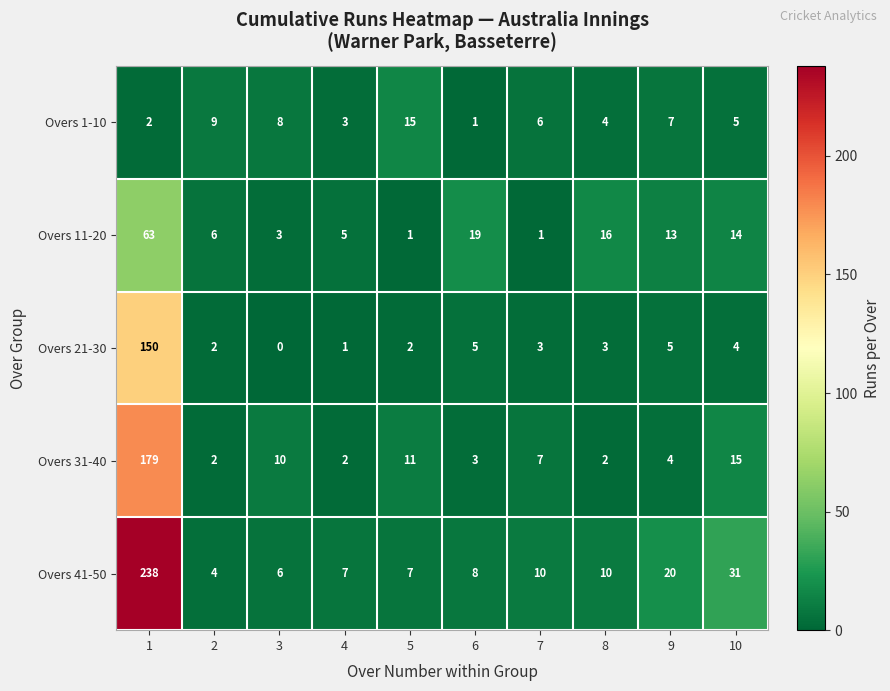

What is the difference between the maximum and second lowest values in the Overs 11-20 series?

62